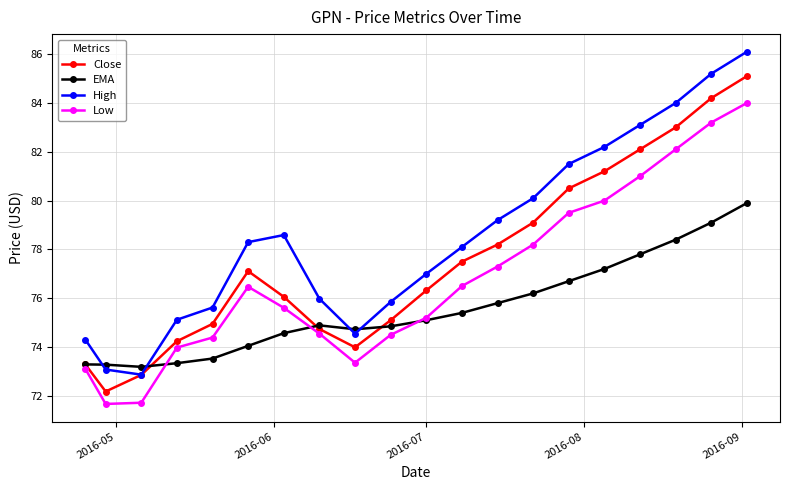

What is the minimum value shown in the chart?

71.7